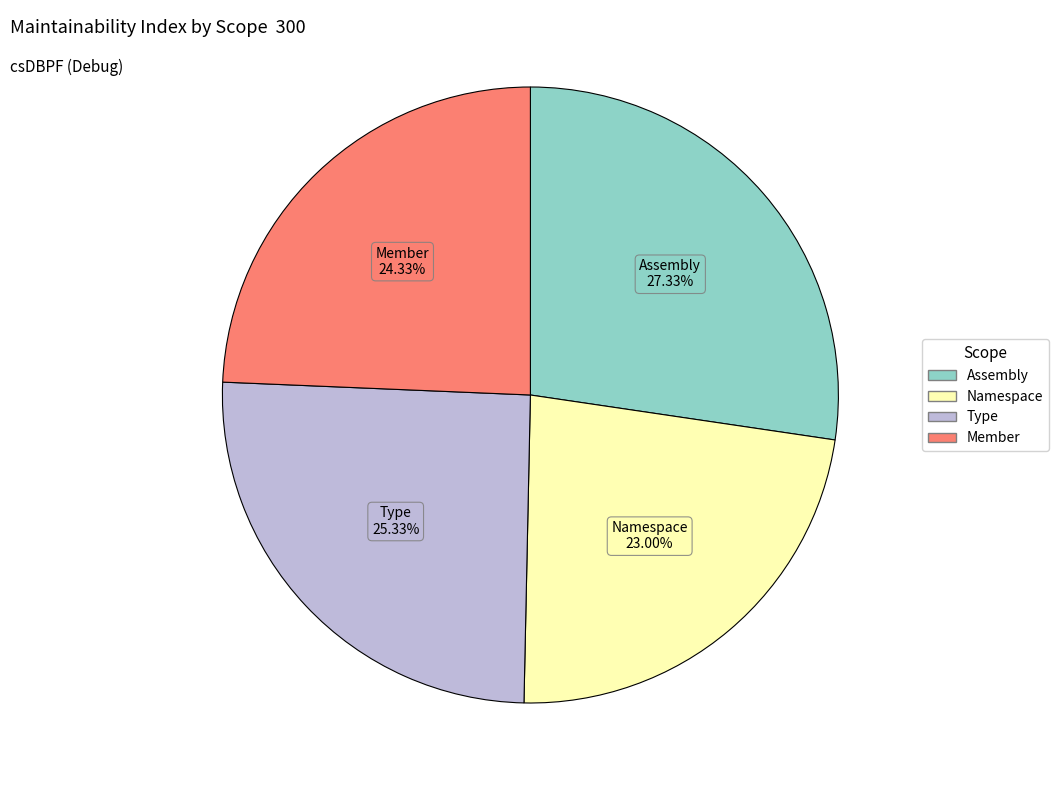

Which slice is the largest?

Assembly